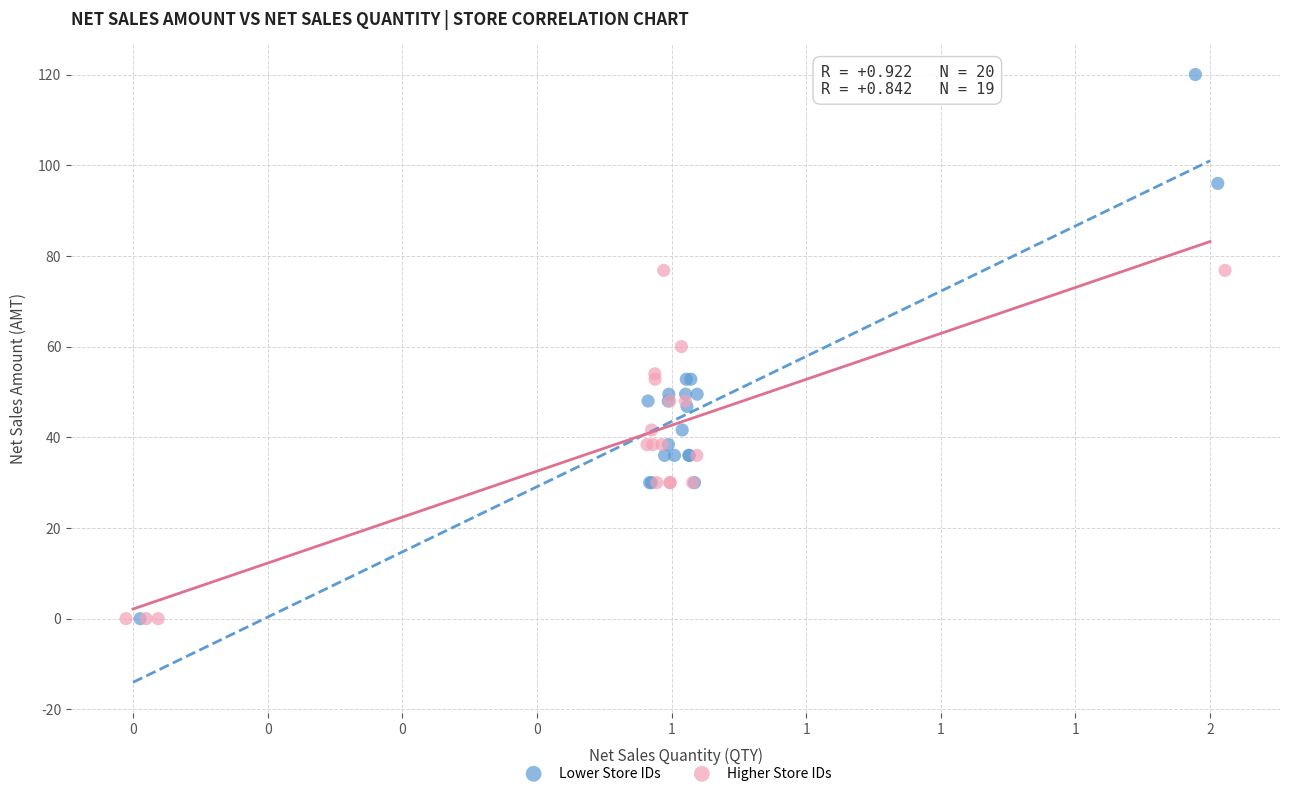

Which series has the widest spread of Y values?

Lower Store IDs